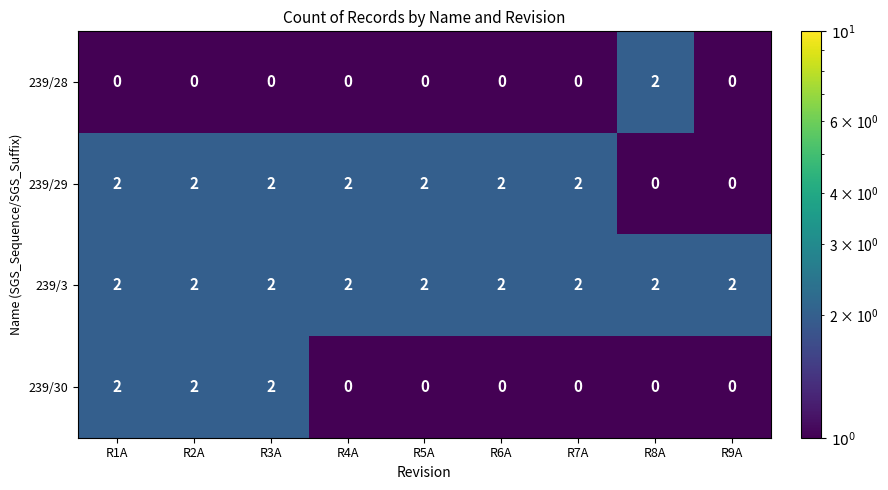

Rank the series by their average value, from lowest to highest.

239/28, 239/30, 239/29, 239/3